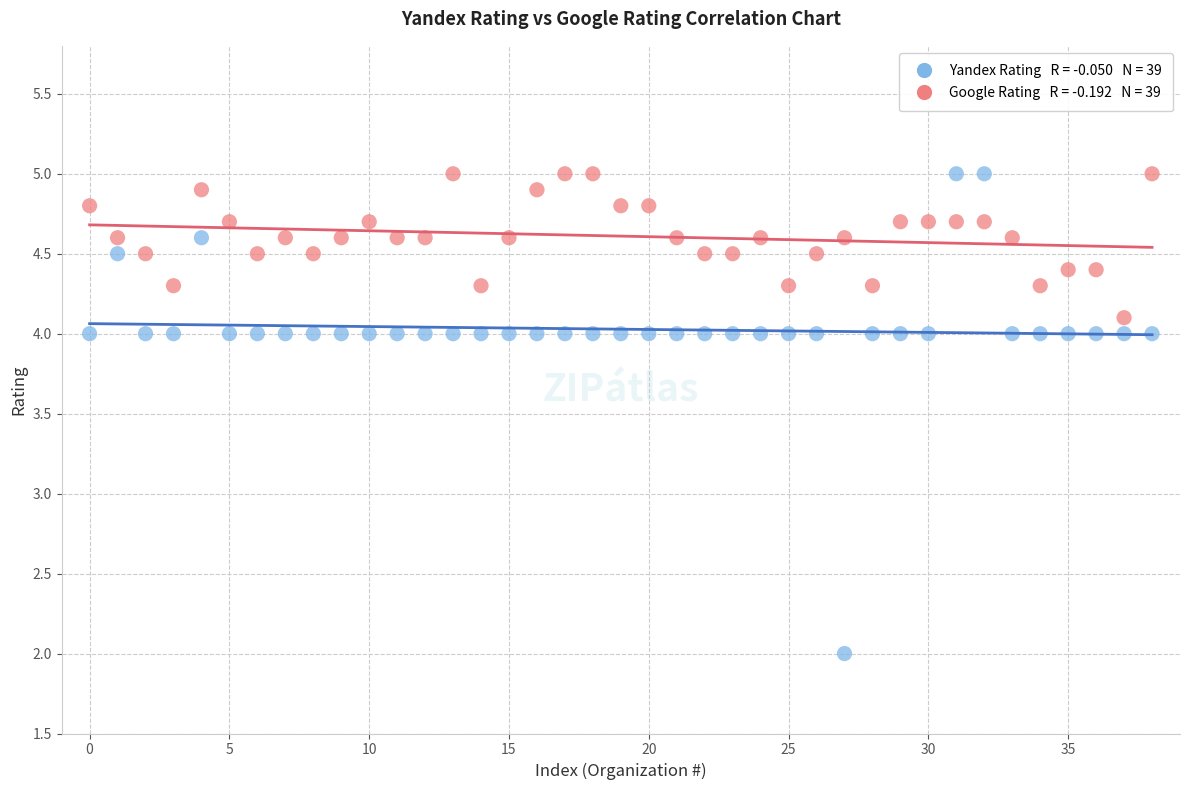

Across all data points, what is the range of Y values (max minus min)?

3.0